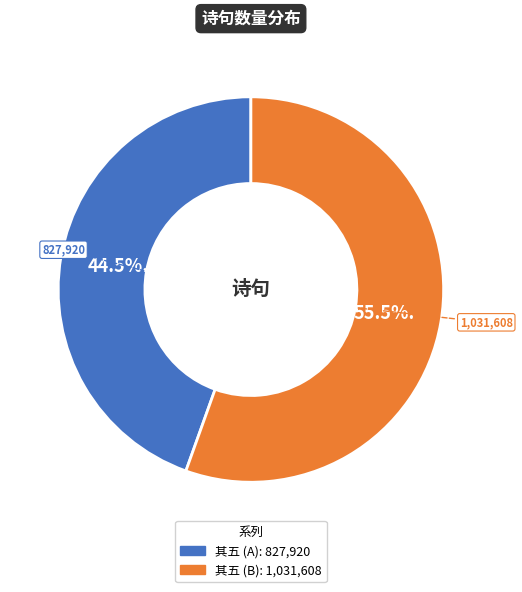

Which has a higher value, 其五 (B): 1,031,608 or 其五 (A): 827,920?

其五 (B): 1,031,608